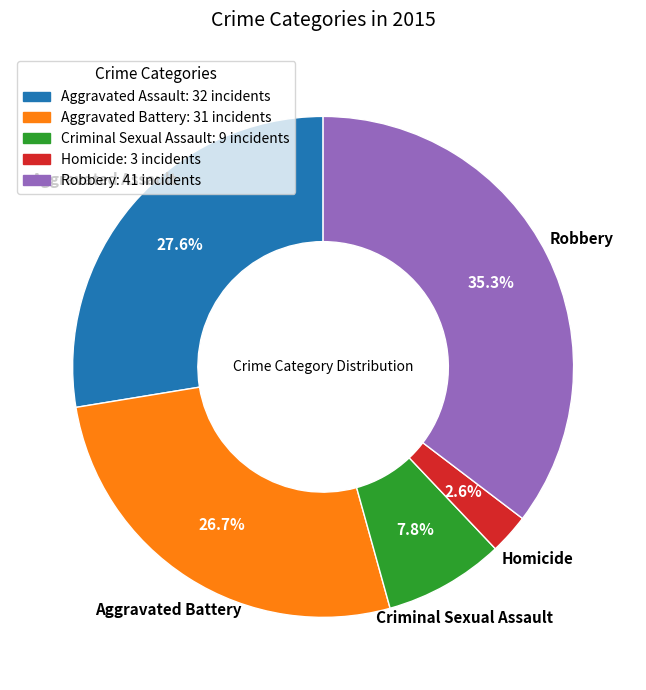

What is the total percentage of Homicide and Aggravated Battery?

29.3%